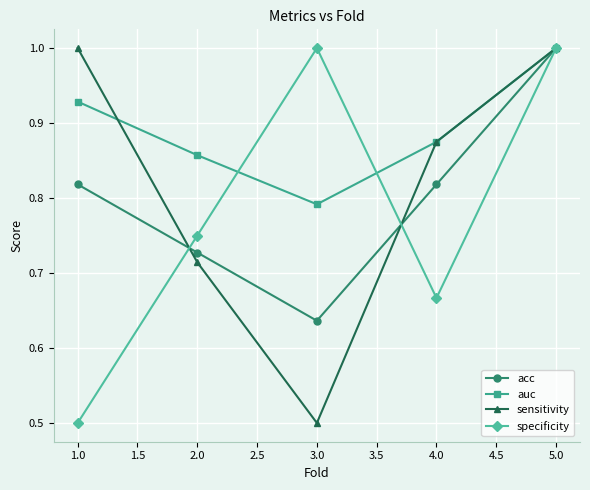

True or false: acc and sensitivity intersect in this chart.

True